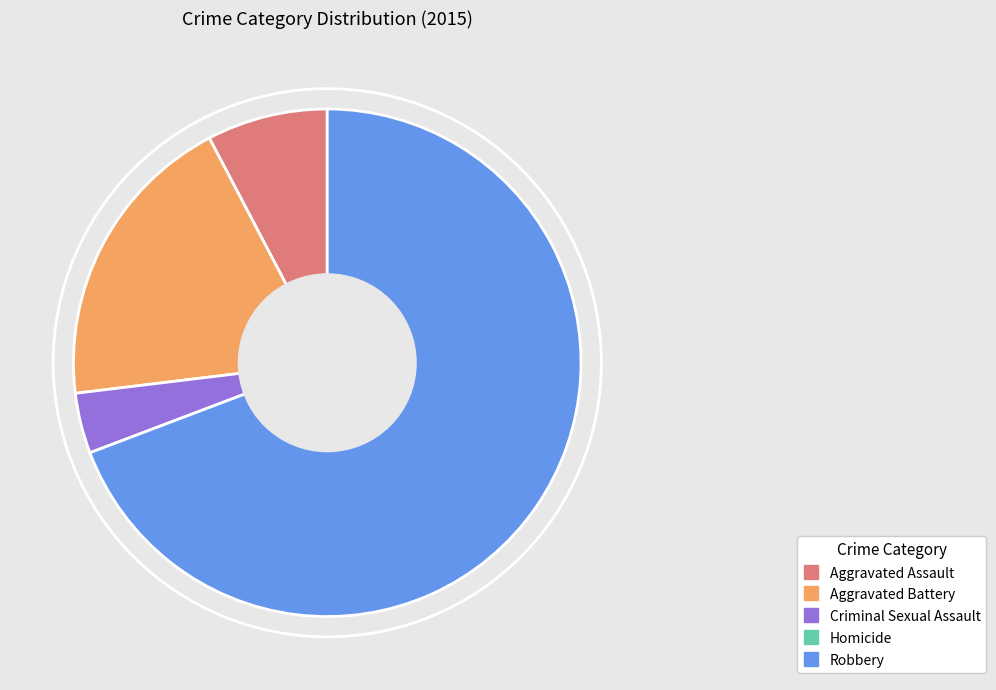

Is there any slice that represents more than half of the pie?

Yes